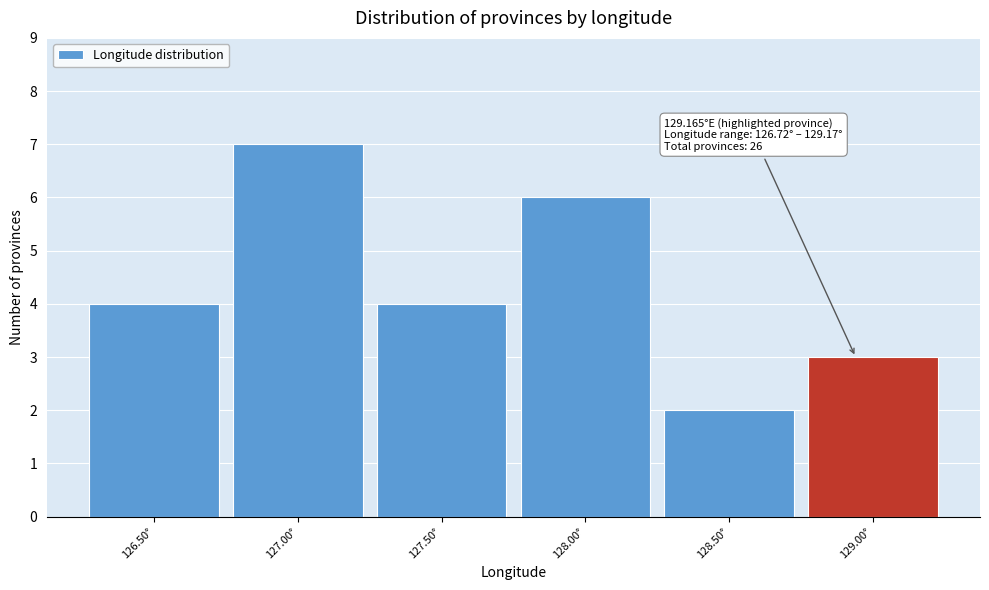

Reading right to left, transcribe all the data shown in this chart.

129.00°=3	128.50°=2	128.00°=6	127.50°=4	127.00°=7	126.50°=4